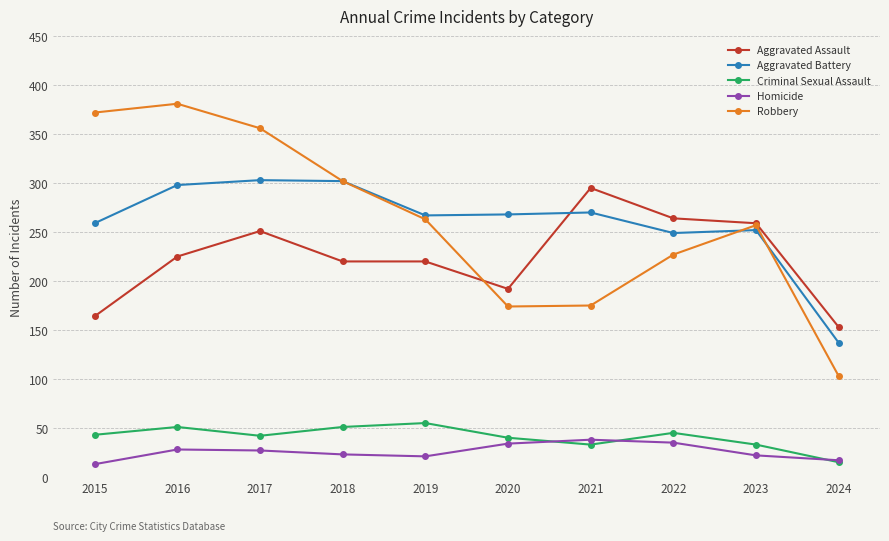

Which series changed the most between 2022 and 2023?

Robbery